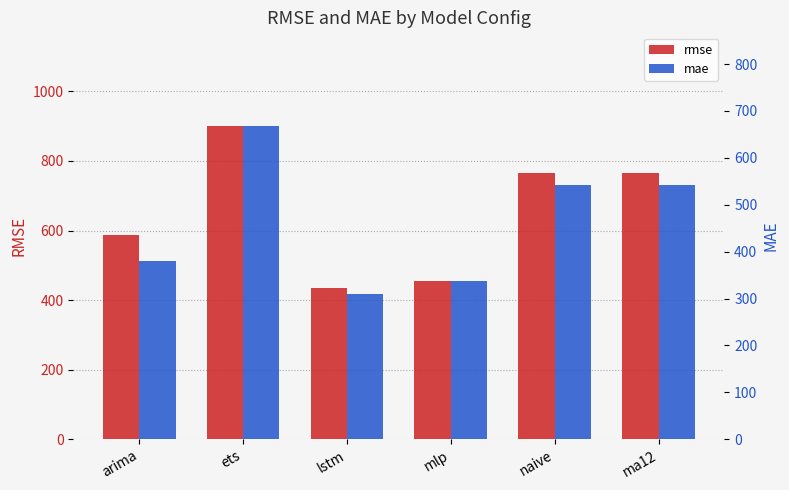

What is the average value of the mae series?

463.4